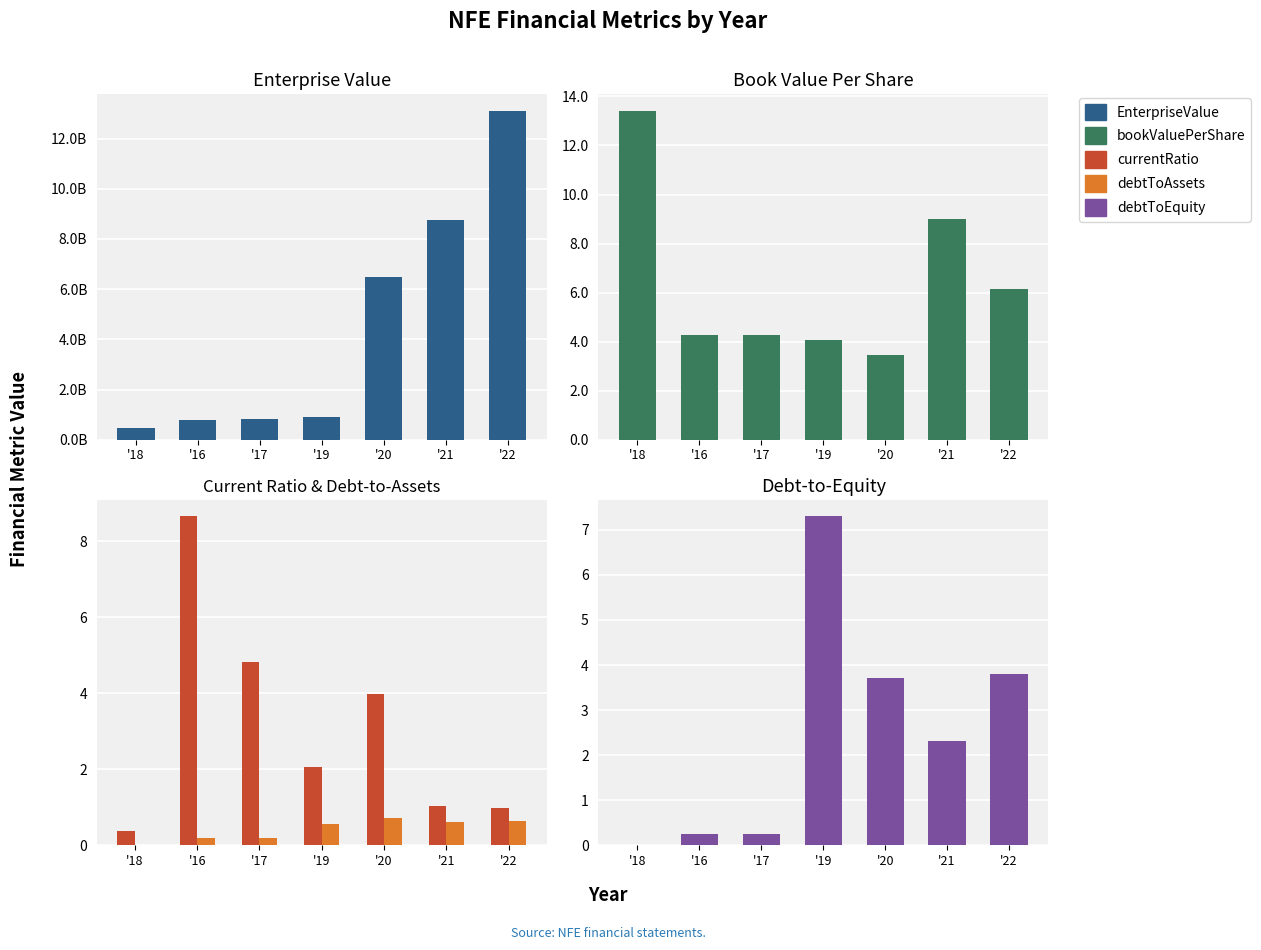

At which category is the sum across all series the highest?

'22